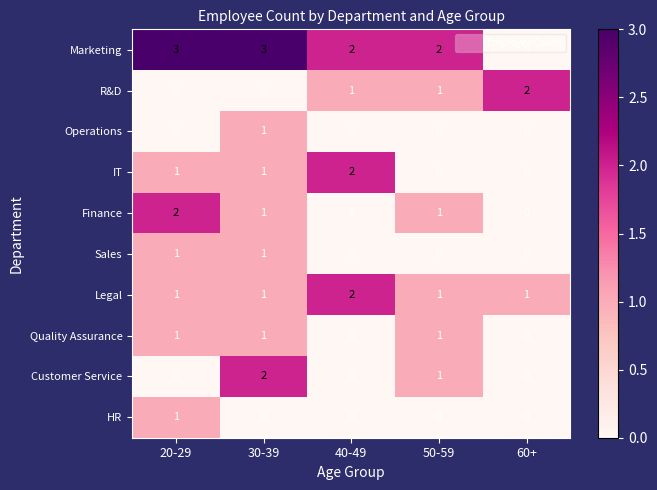

What is the spread (max minus min) of values at 20-29?

3